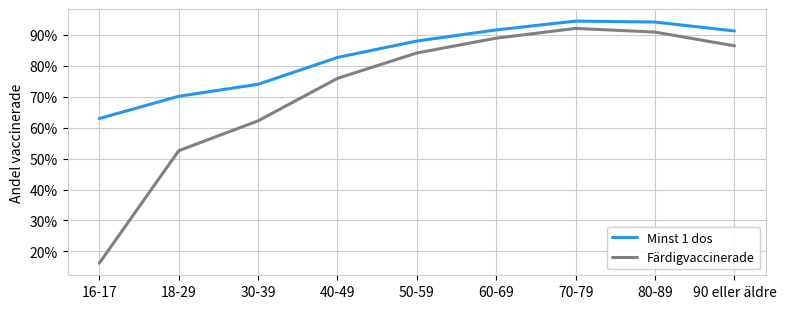

Reading left to right, transcribe all the data shown in this chart.

Minst 1 dos: 0.6	0.7	0.7	0.8	0.9	0.9	0.9	0.9	0.9
Färdigvaccinerade: 0.2	0.5	0.6	0.8	0.8	0.9	0.9	0.9	0.9